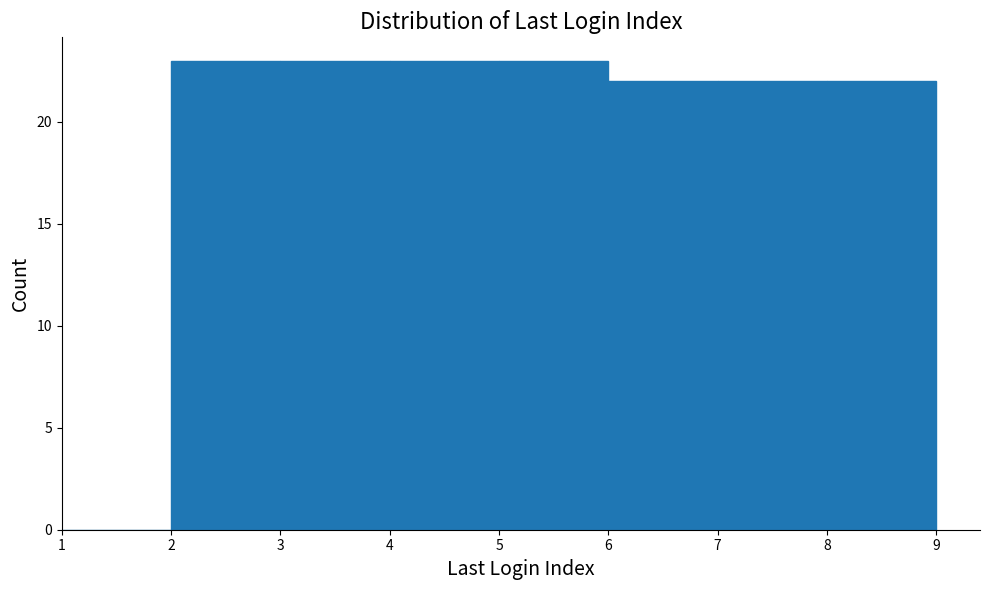

Reading left to right, list every bar in this chart as the range it spans on the x-axis followed by its height. The values are not printed on the chart, so give them approximately, as read against the axis.

1 to 2: 0
2 to 3: 23
3 to 4: 23
4 to 5: 23
5 to 6: 23
6 to 7: 22
7 to 8: 22
8 to 9: 22